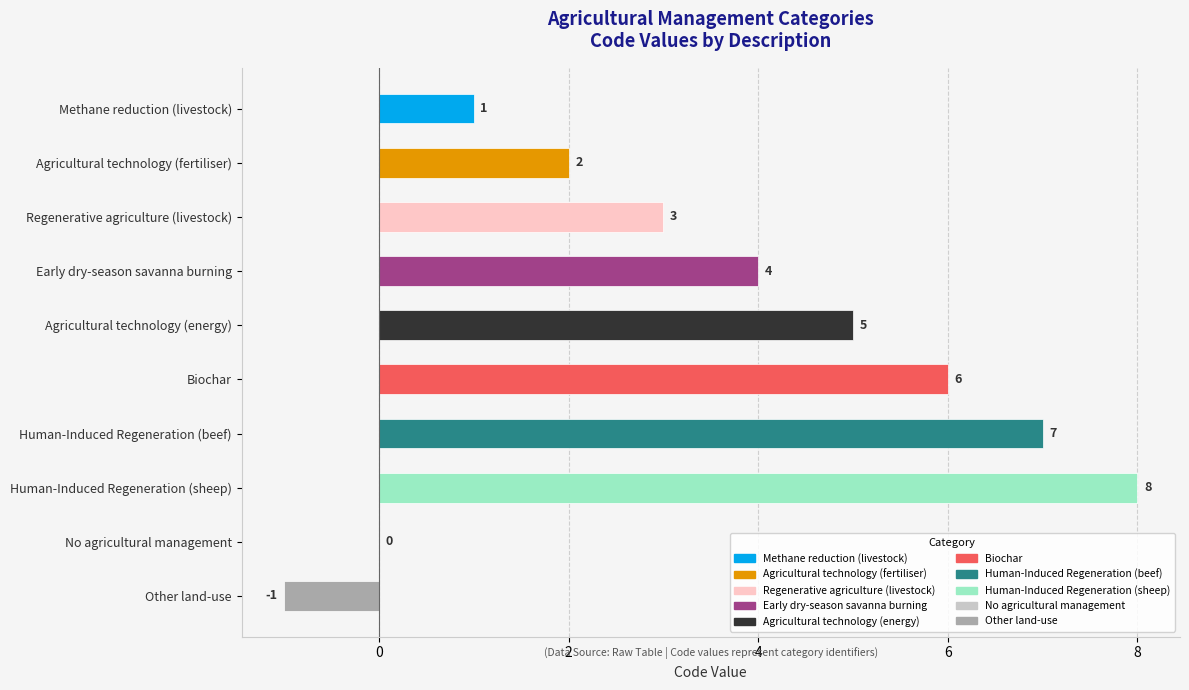

What is the sum of the values at Human-Induced Regeneration (sheep) and Early dry-season savanna burning?

12